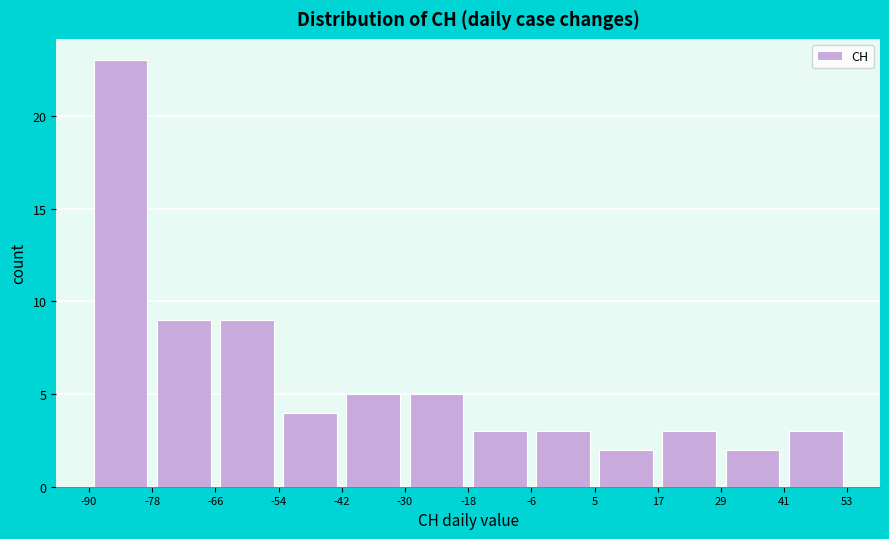

How tall is the bar that spans -6 to 5 on the x-axis? The values are not printed on the chart, so give them approximately, as read against the axis.

3